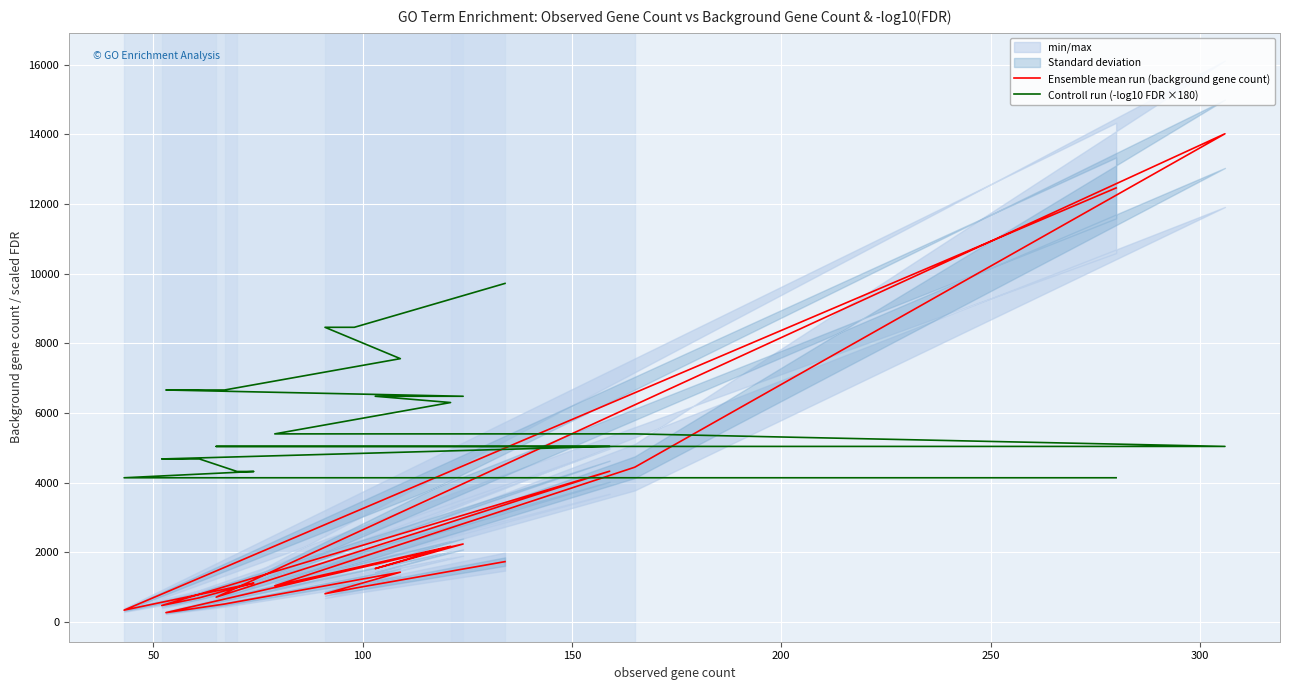

Count the number of categories in the chart.

20